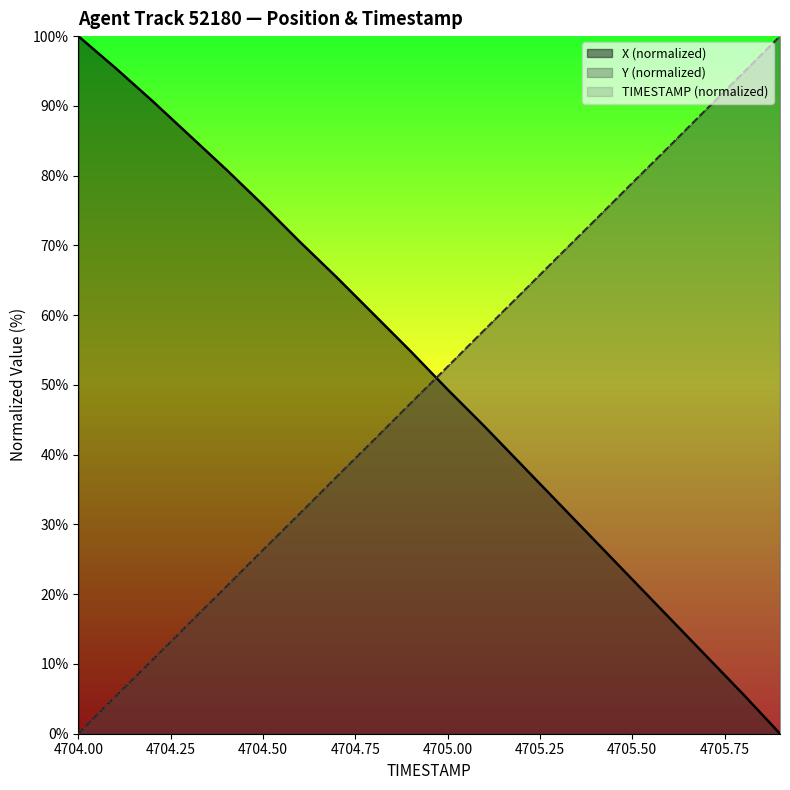

Reading left to right, list all the values displayed in this chart.

X: 4704.0=100.0	4704.1=95.5	4704.2=90.7	4704.3=85.8	4704.4=80.9	4704.5=75.8	4704.6=70.5	4704.7=65.4	4704.8=60.1	4704.9=54.8	4705.0=49.3	4705.1=44.0	4705.2=38.6	4705.3=33.1	4705.4=27.6	4705.5=22.1	4705.6=16.6	4705.7=11.2	4705.8=5.7	4705.9=0.0
Y: 4704.0=0.0	4704.1=5.3	4704.2=10.5	4704.3=15.8	4704.4=21.0	4704.5=26.3	4704.6=31.6	4704.7=36.9	4704.8=42.1	4704.9=47.4	4705.0=52.6	4705.1=57.9	4705.2=63.1	4705.3=68.4	4705.4=73.7	4705.5=79.0	4705.6=84.2	4705.7=89.5	4705.8=94.7	4705.9=100.0
TIMESTAMP: 4704.0=0.0	4704.1=5.3	4704.2=10.5	4704.3=15.8	4704.4=21.1	4704.5=26.3	4704.6=31.6	4704.7=36.8	4704.8=42.1	4704.9=47.4	4705.0=52.6	4705.1=57.9	4705.2=63.2	4705.3=68.4	4705.4=73.7	4705.5=78.9	4705.6=84.2	4705.7=89.5	4705.8=94.7	4705.9=100.0